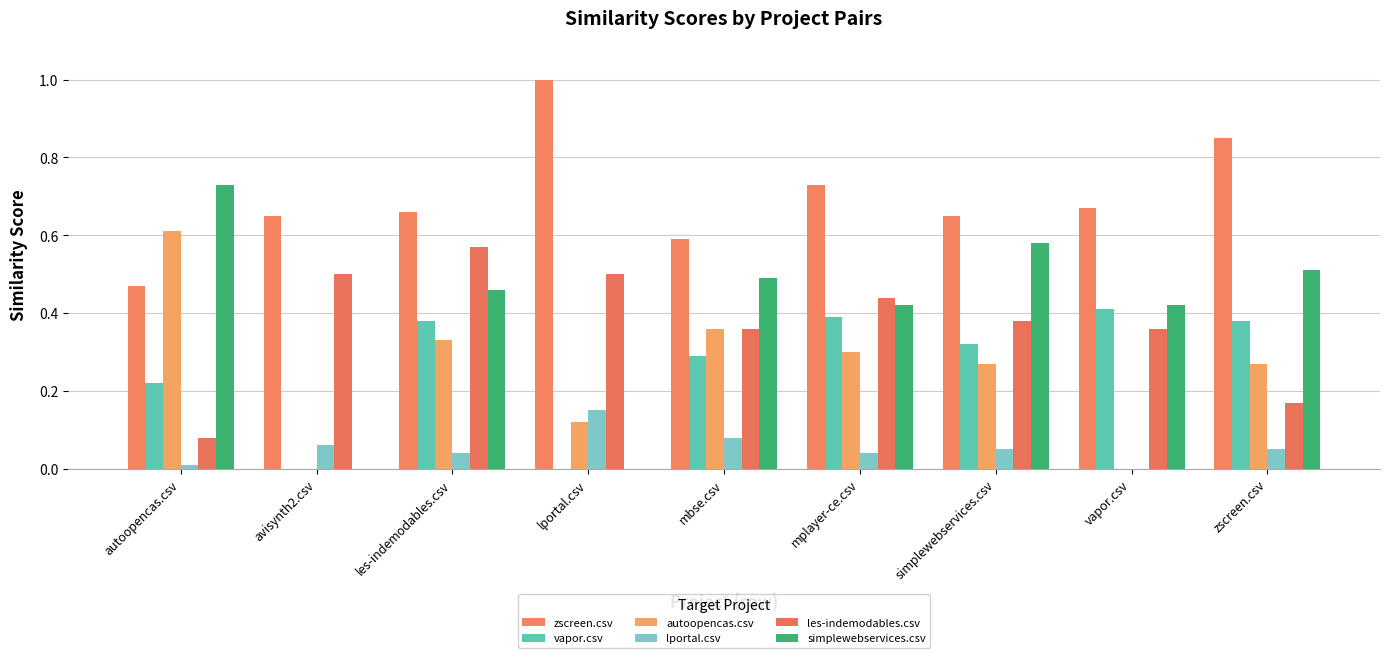

What is the difference between the maximum and minimum values in the lportal.csv series?

0.1